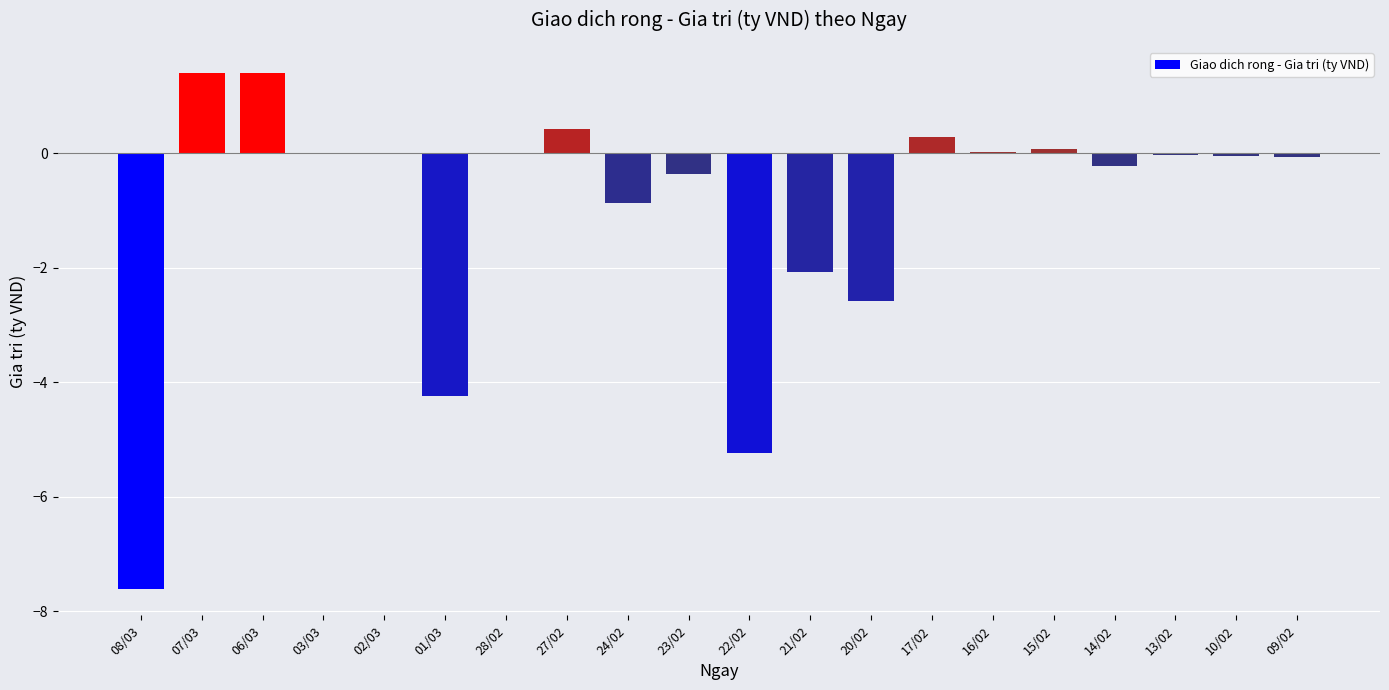

Between 01/03 and 20/02, which is larger?

20/02